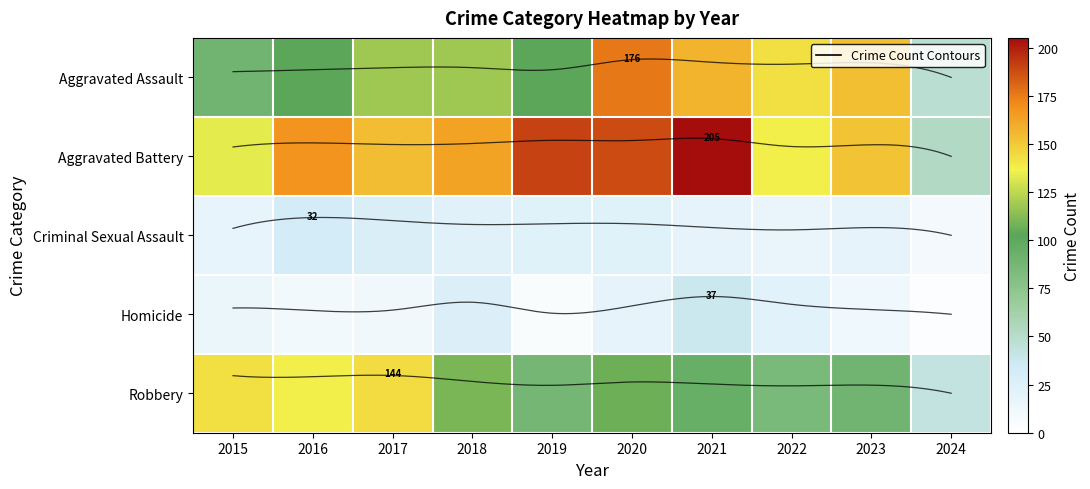

Which series has the largest range (max minus min)?

Aggravated Battery